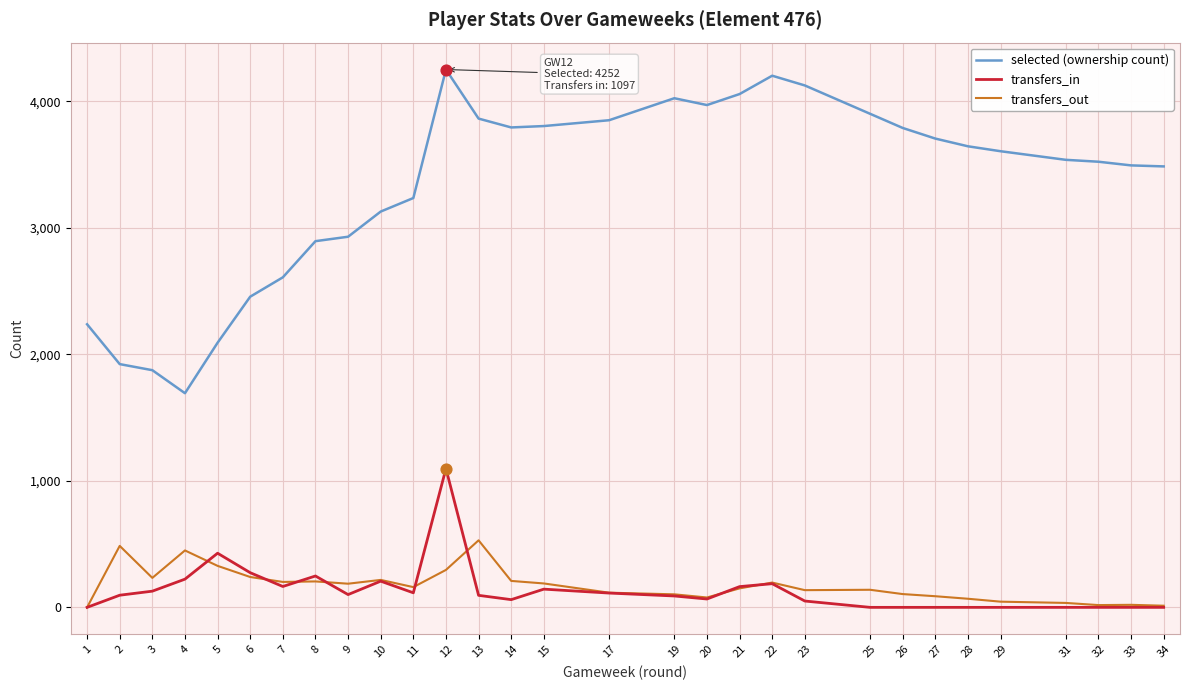

Which series has the largest total across all categories?

selected (ownership count)